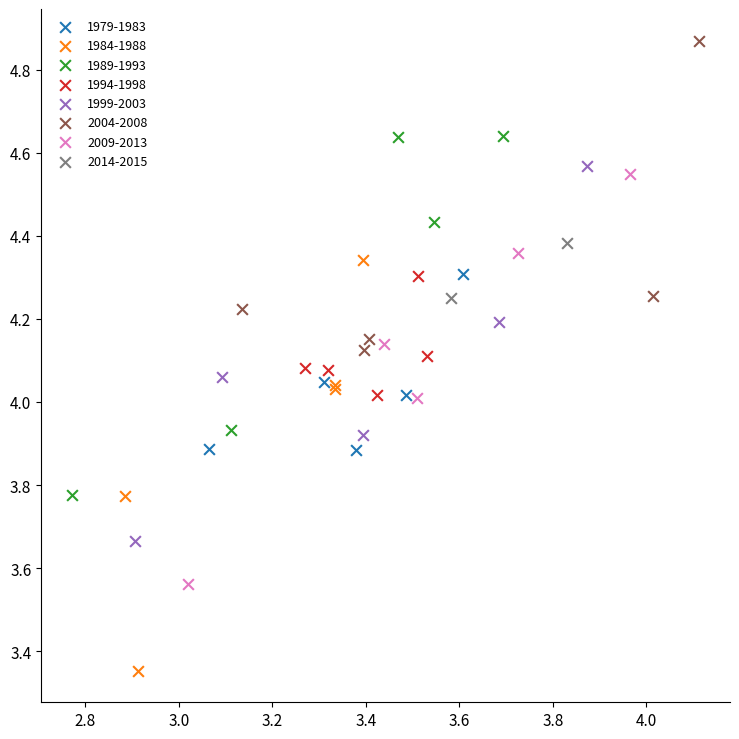

Which series contains the highest Y value?

2004-2008